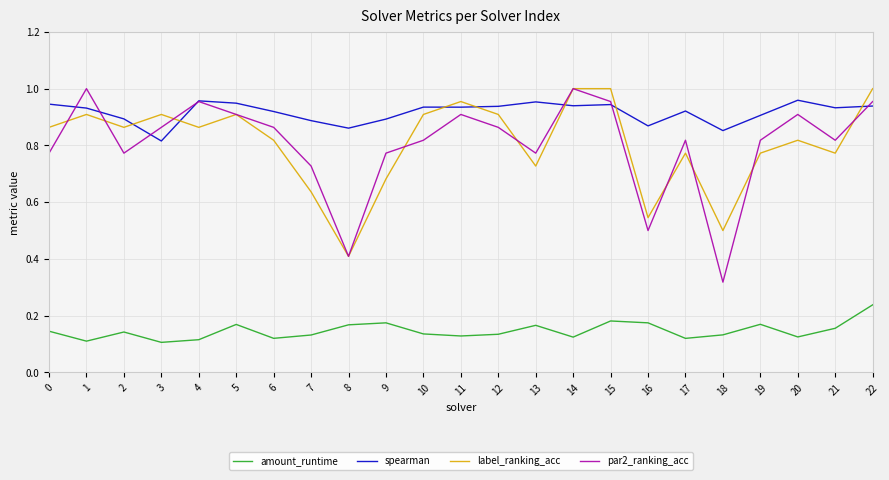

What are all the series names shown in the legend?

amount_runtime, spearman, label_ranking_acc, par2_ranking_acc